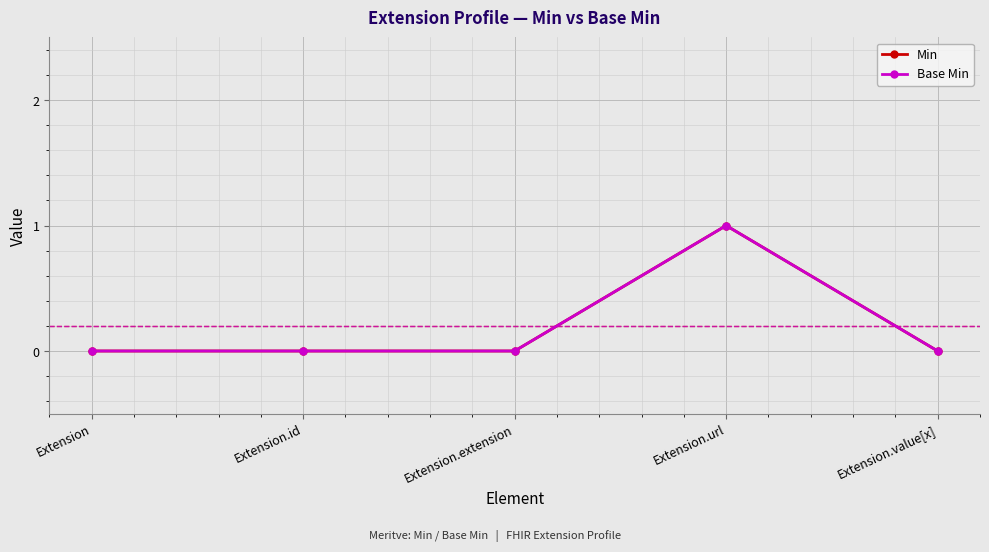

Is it true that Min equals 0 at Extension.extension?

True